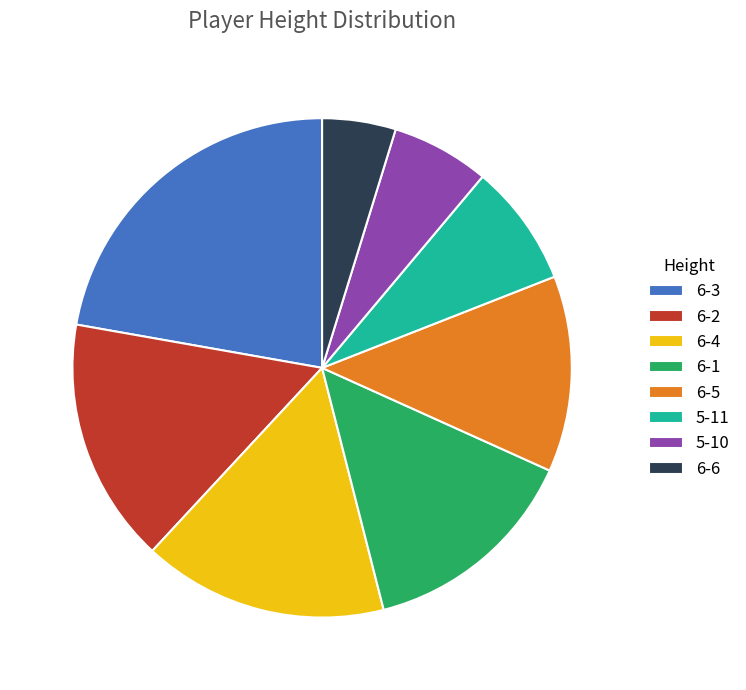

Between 5-10 and 5-11, which is larger?

5-11